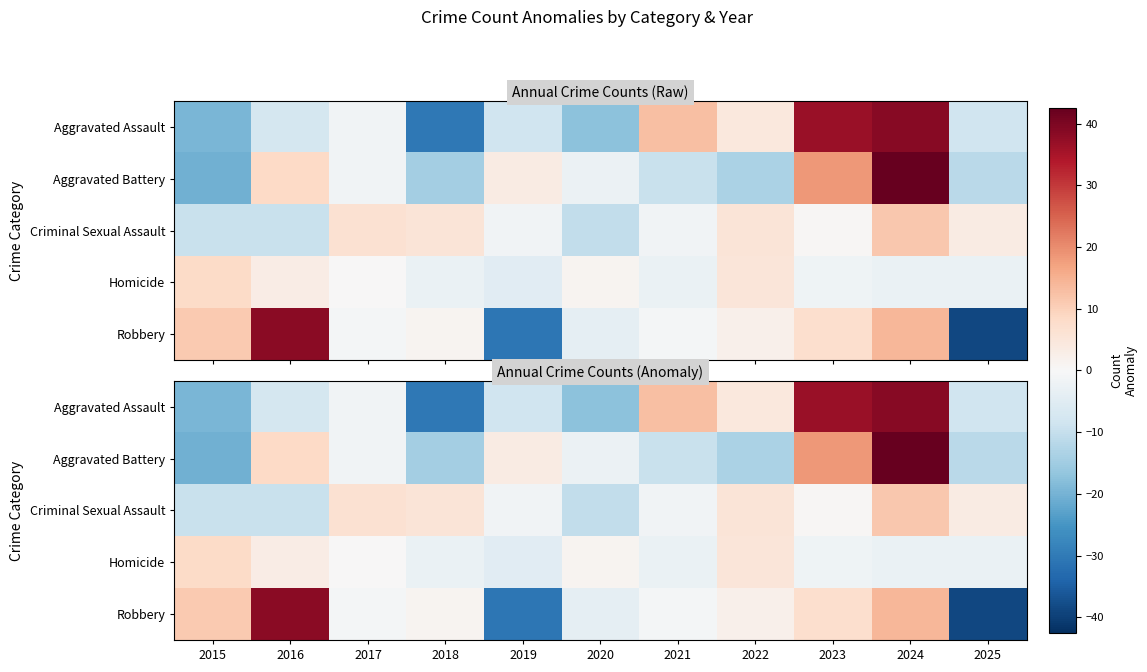

Is it true that Criminal Sexual Assault equals -0.9 at 2019?

False